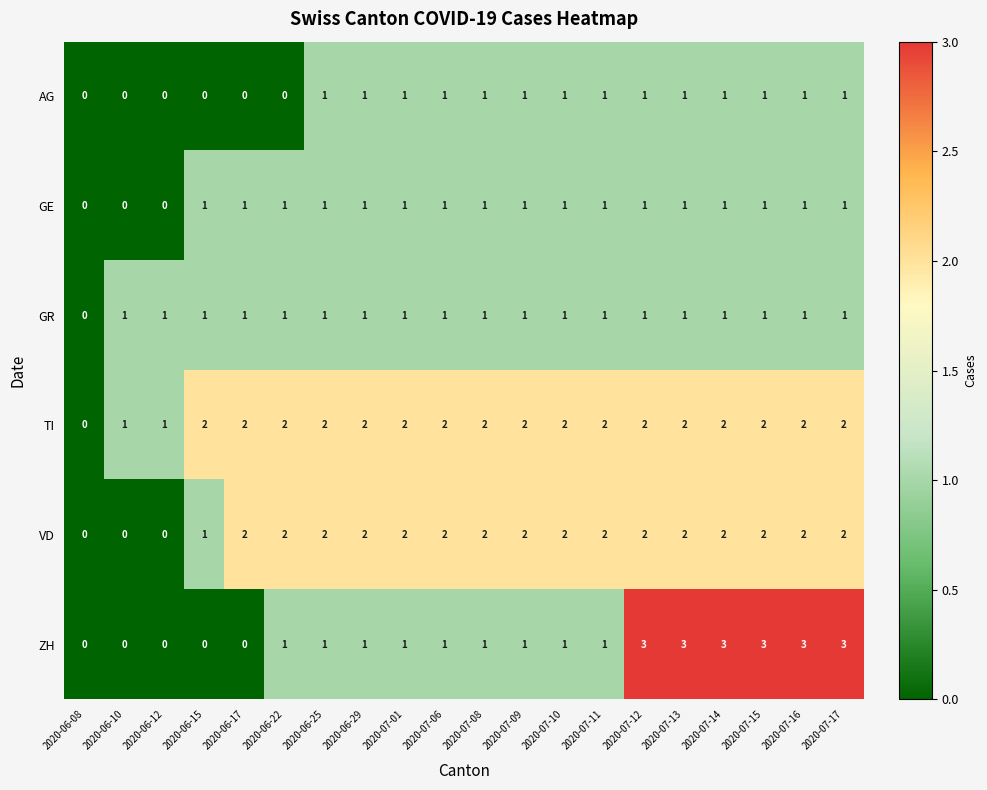

At which label is VD closest to 1?

2020-06-15